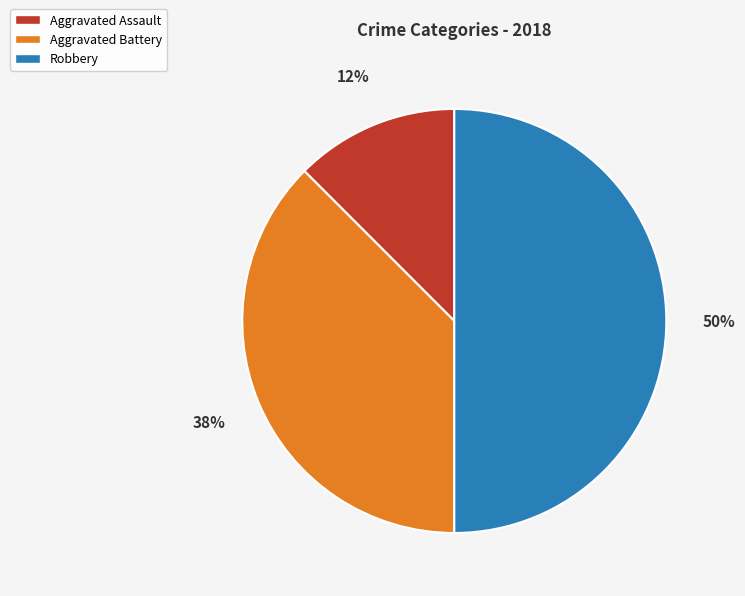

Combined, do Robbery and Aggravated Assault account for over 50%?

Yes